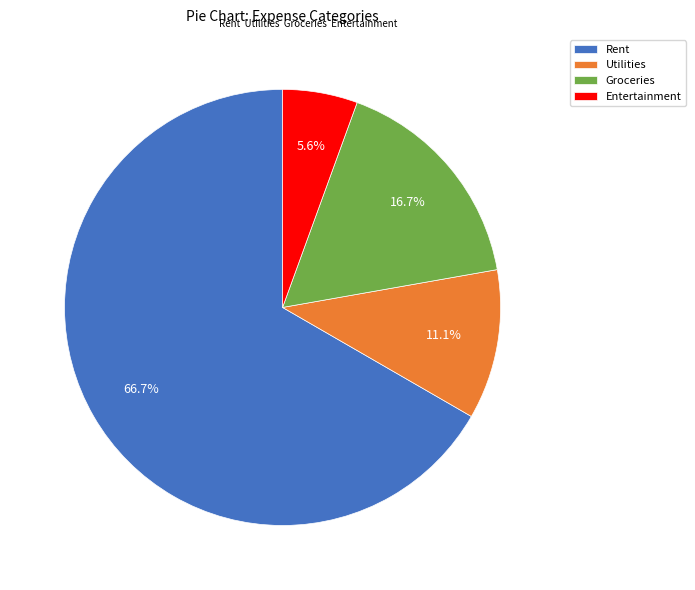

Which slice is the smallest?

Entertainment